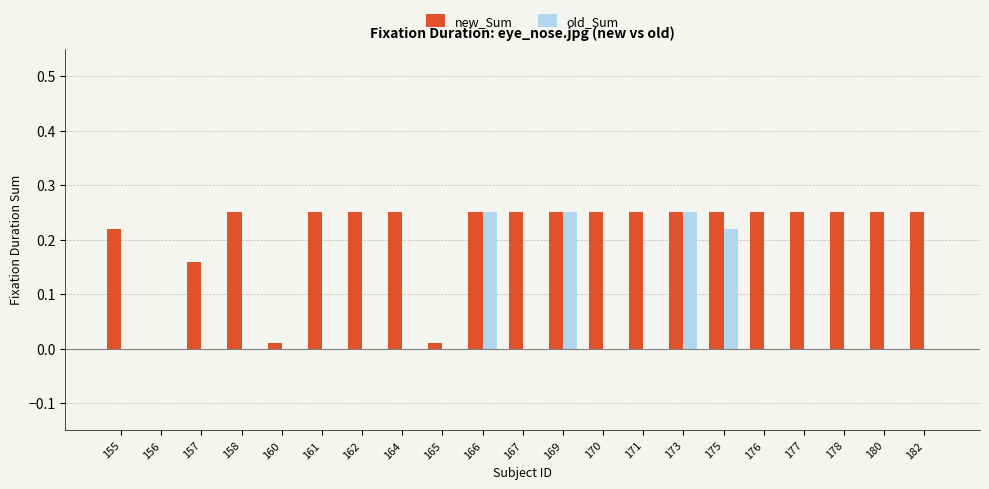

What is the sum of all new_Sum values?

4.4